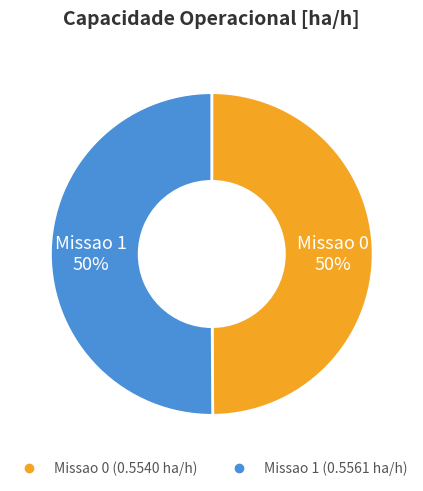

Is the sum of Missao 1 and Missao 0 greater than half?

Yes